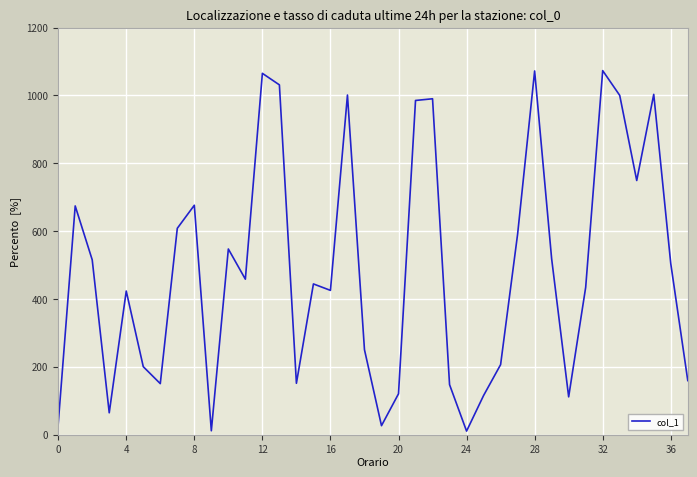

What is the greatest value displayed?

1073